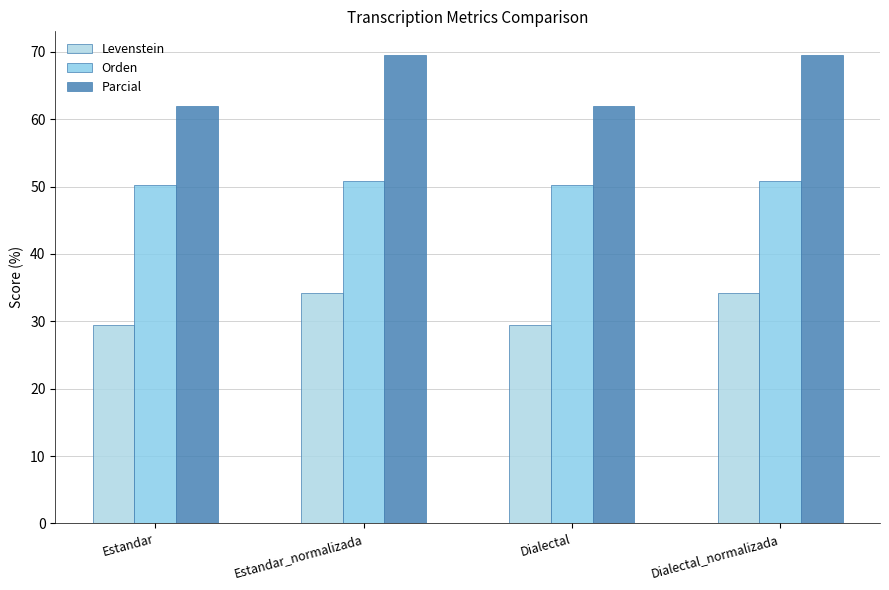

How many data points in Levenstein are above 34?

2